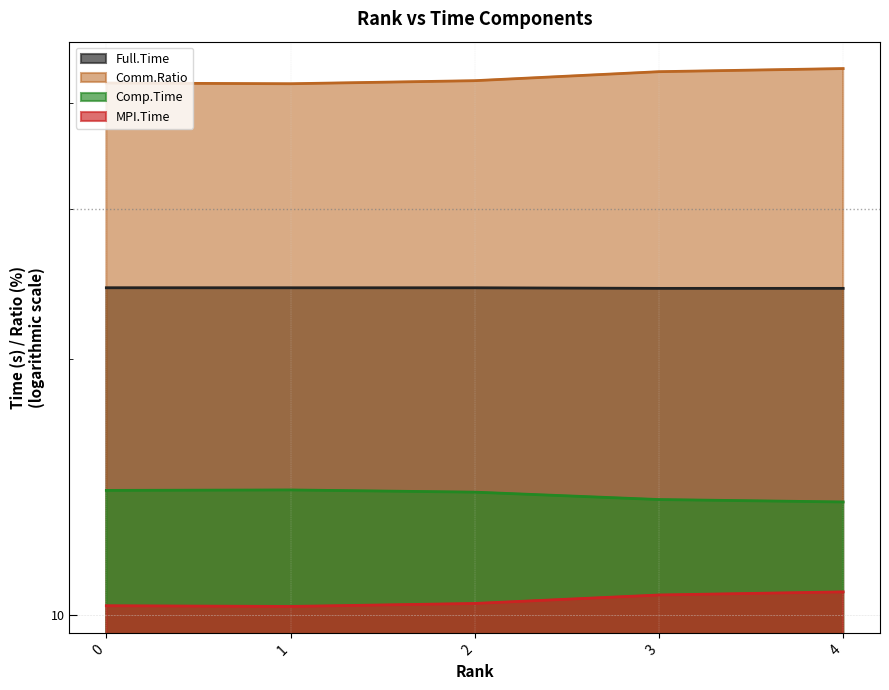

What is the sum of all Comm.Ratio values?

214.4